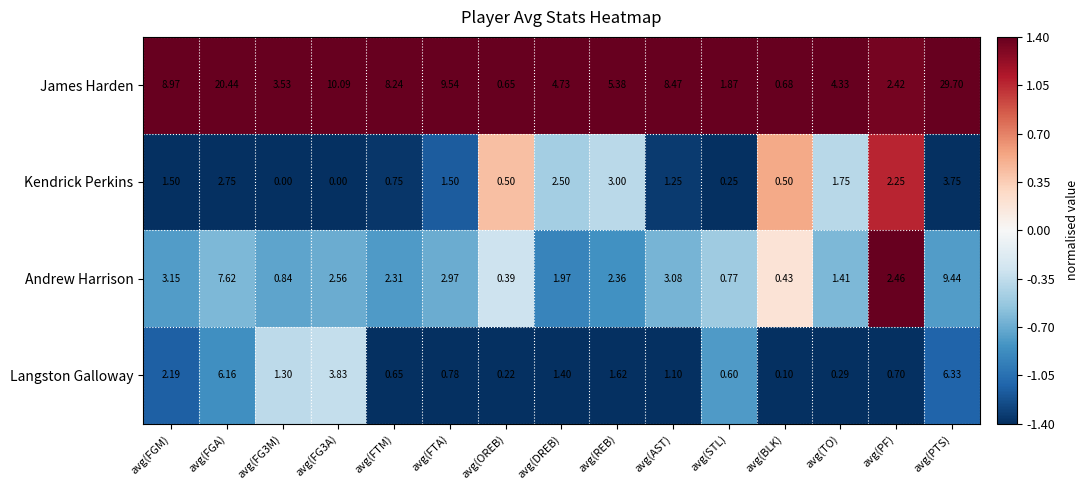

Which series changed the most between avg(OREB) and avg(REB)?

James Harden